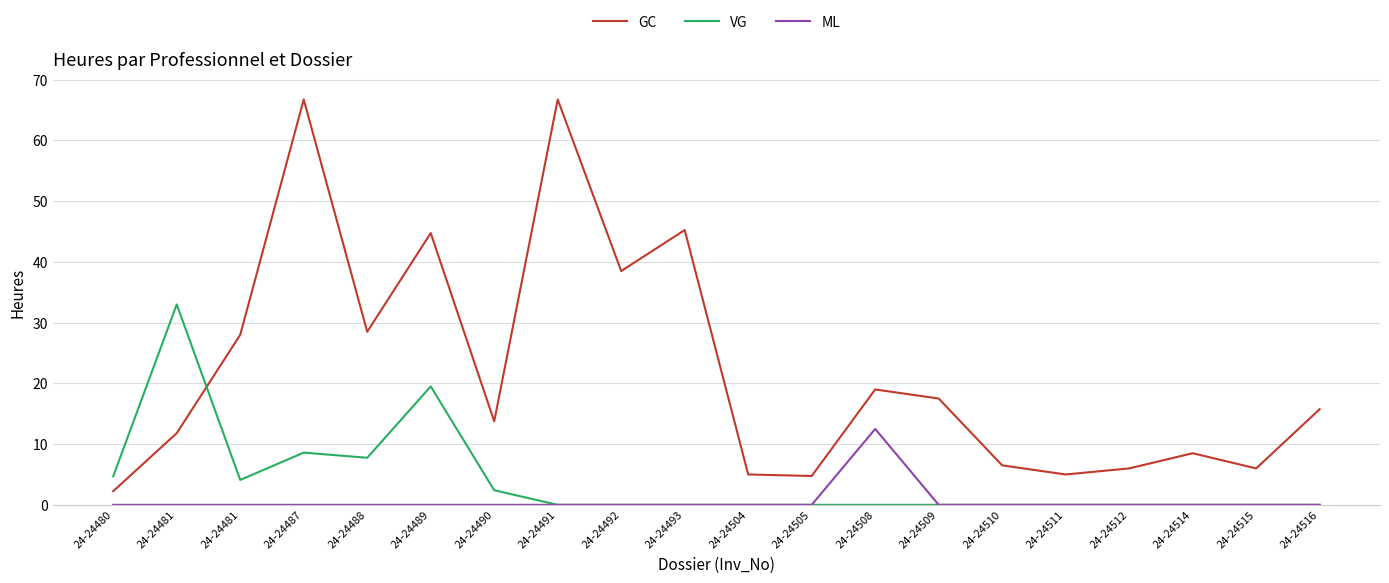

What are all the series names shown in the legend?

GC, VG, ML